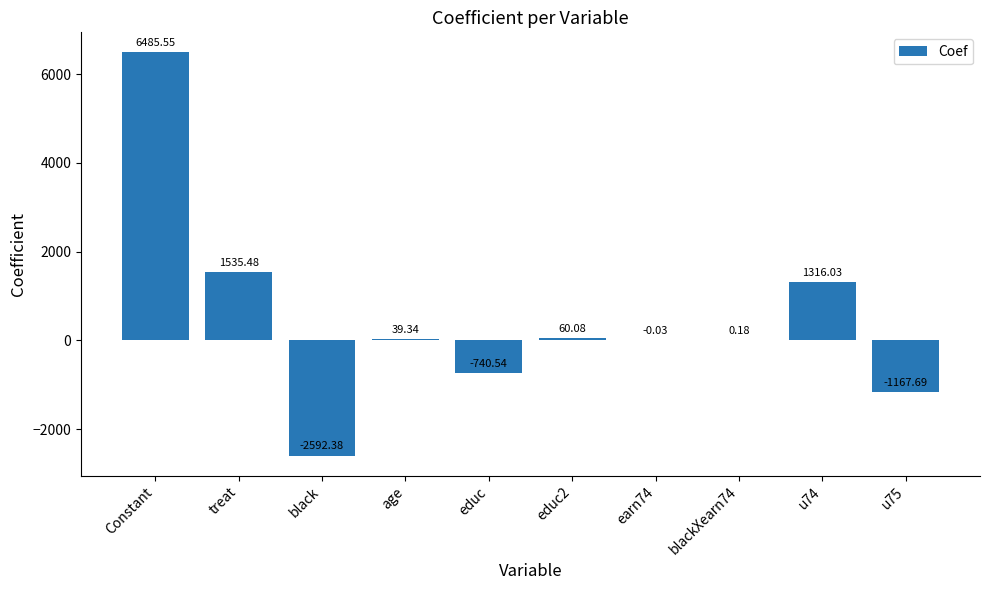

Which label corresponds to the largest value in the chart?

Constant